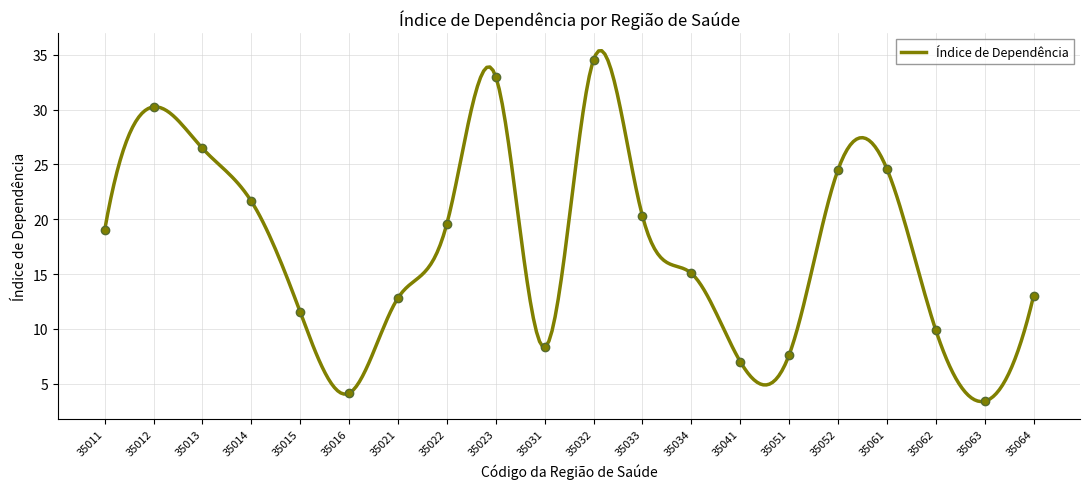

What is the smallest value displayed?

3.4